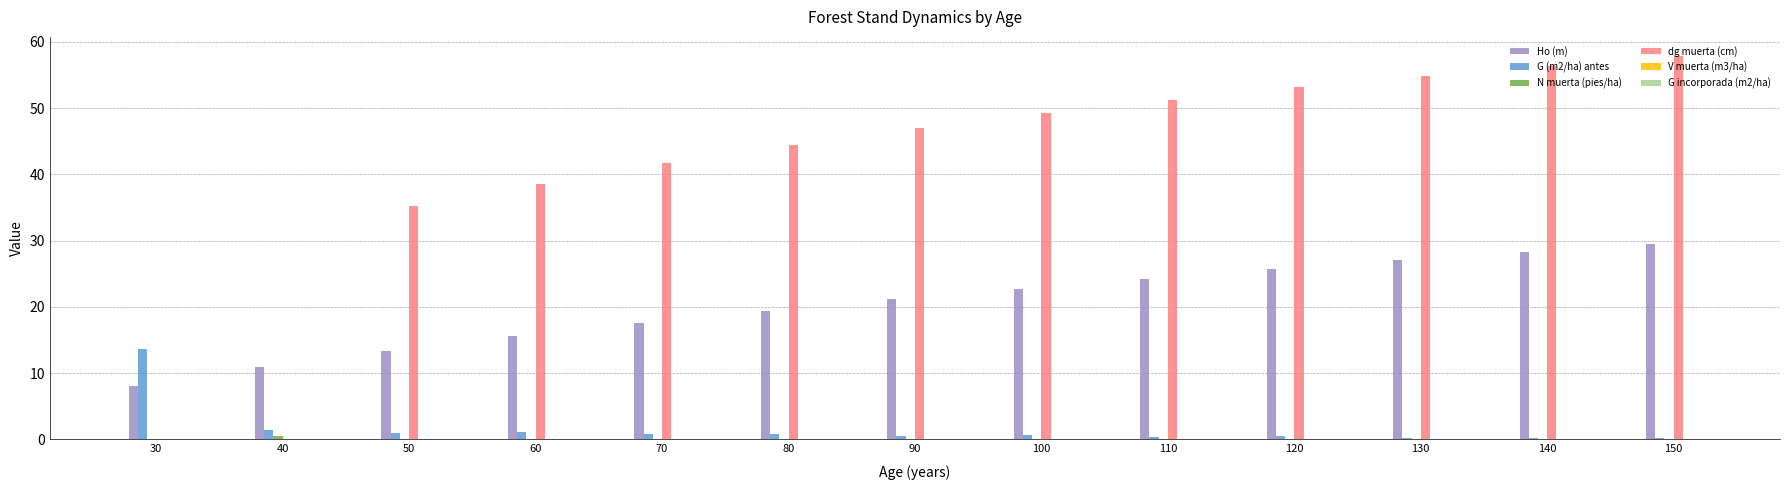

Which category has the highest value across all series?

150